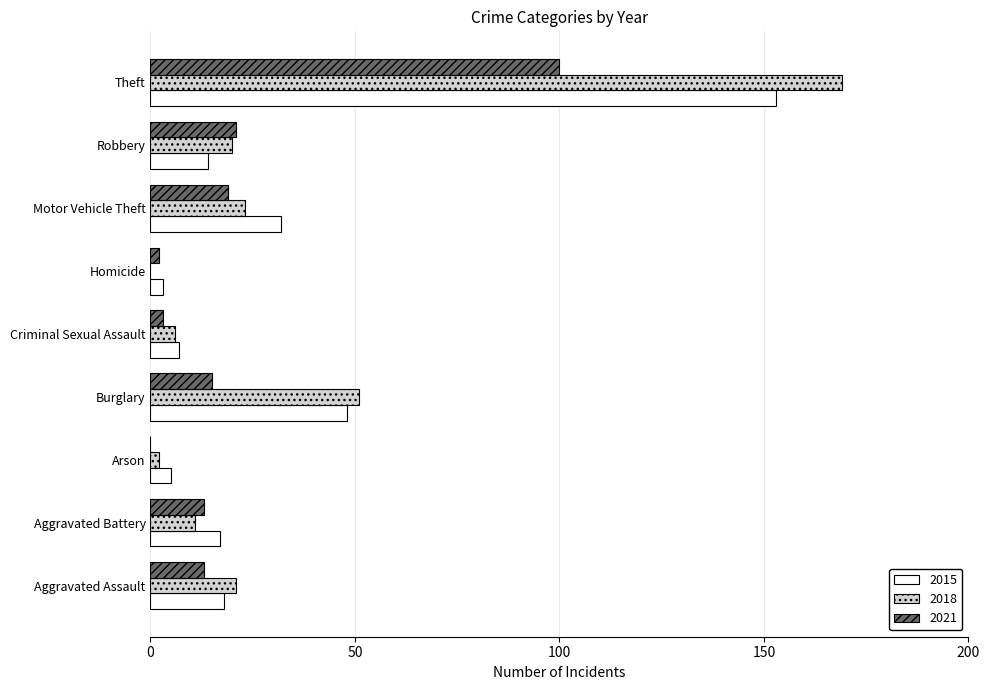

What is the approximate value of 2015 at Arson, to the nearest 5?

5